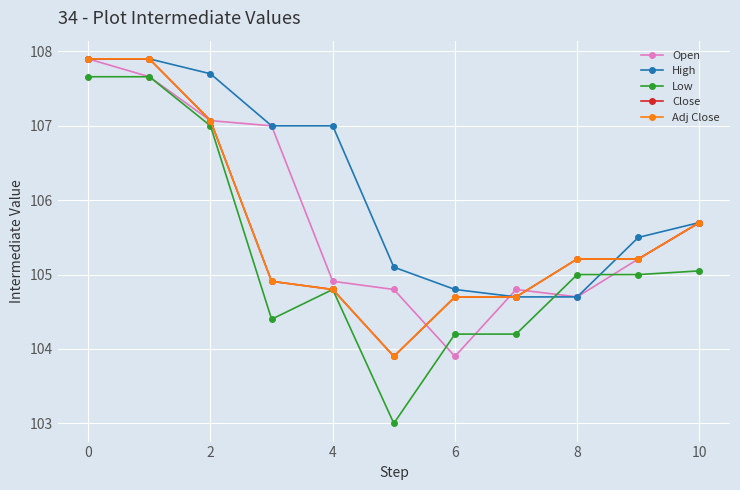

Which series ends up on top after the final intersection of High and Adj Close?

High